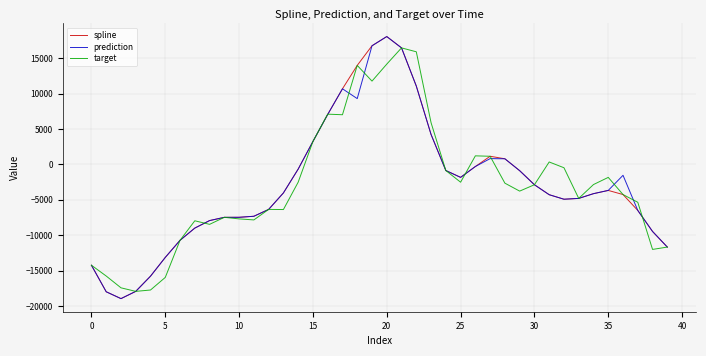

What is the greatest value displayed?

18050.9